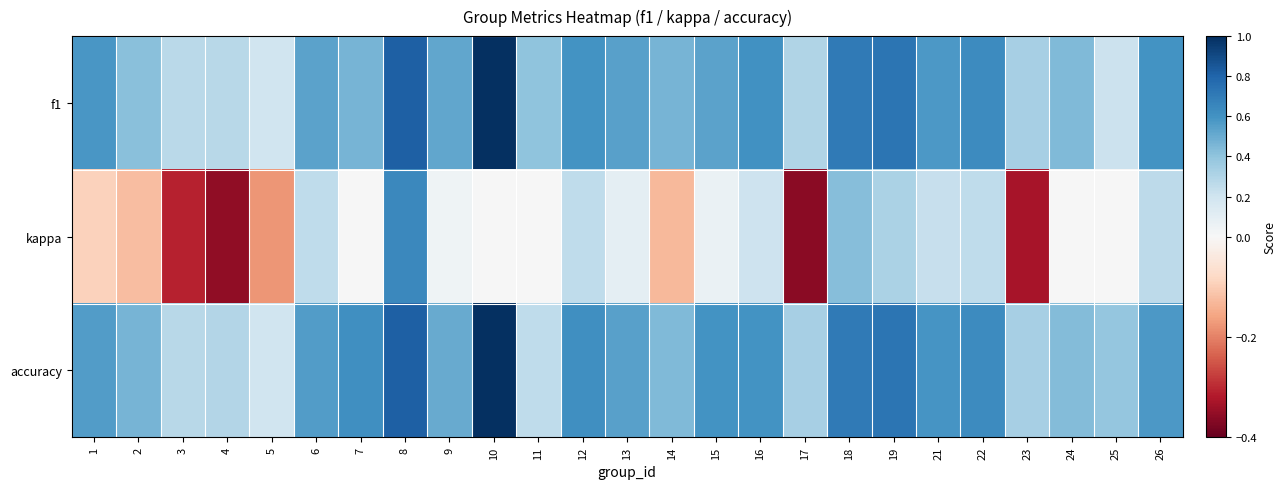

Which label corresponds to the largest value in the chart?

10